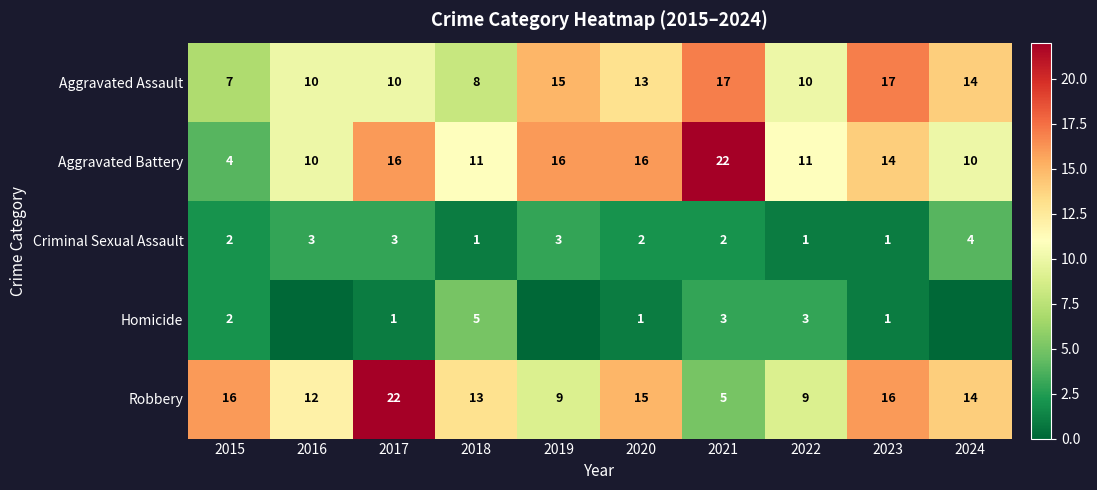

What is the spread (max minus min) of values at 2019?

16